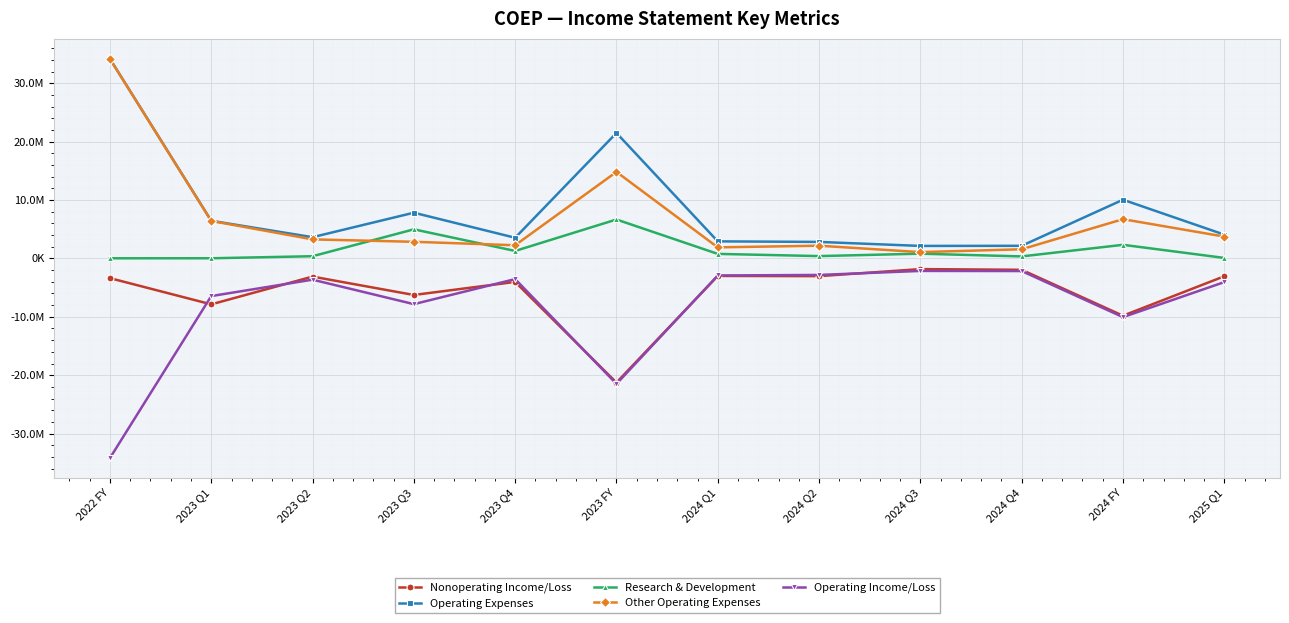

At which label is Operating Expenses closest to 18168876?

2023 FY